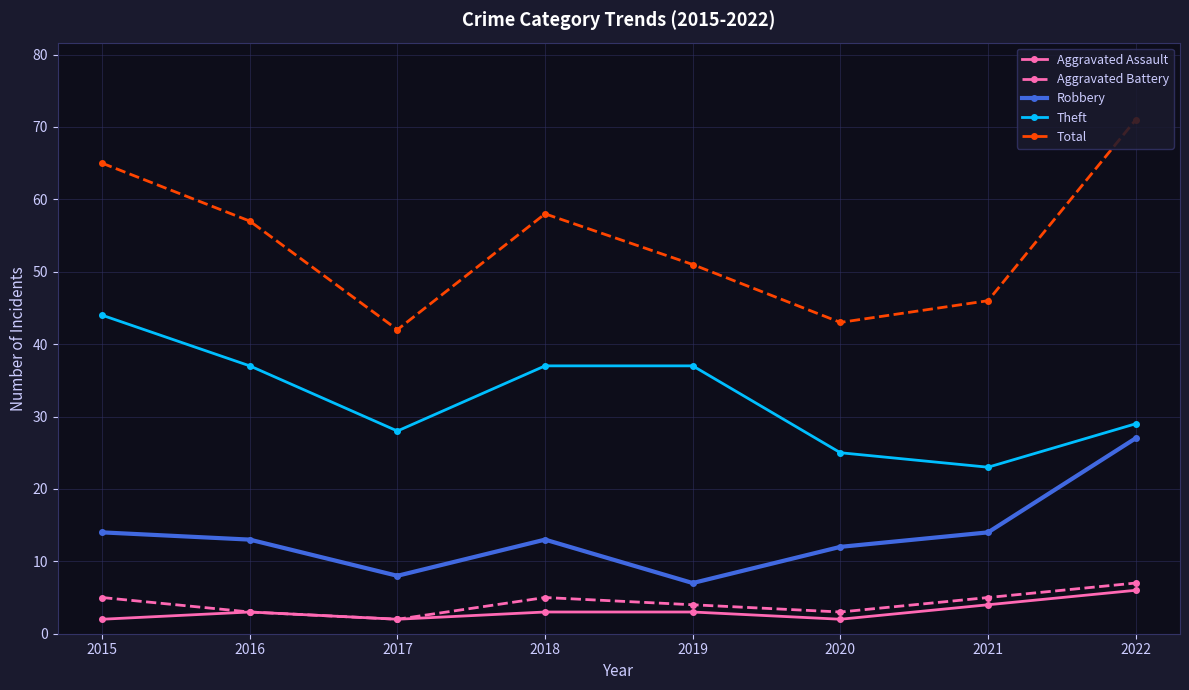

True or false: Robbery and Aggravated Battery intersect in this chart.

False